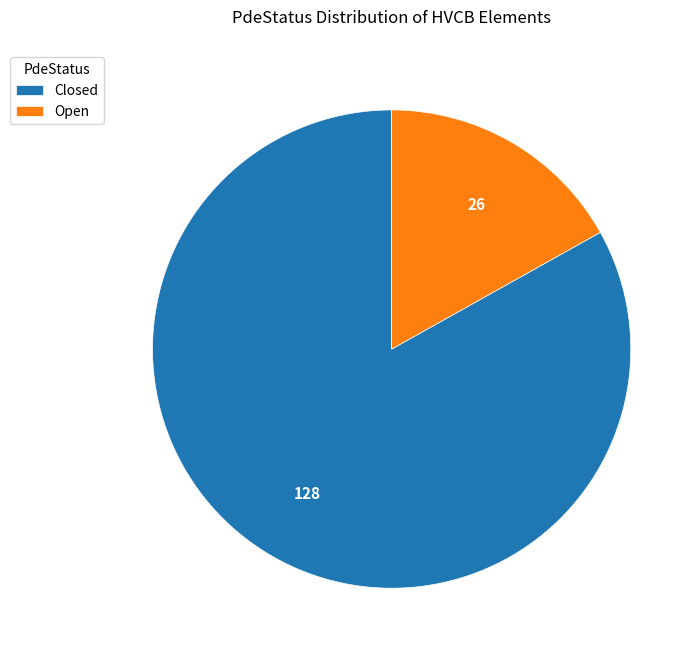

Is there any slice that represents more than half of the pie?

Yes